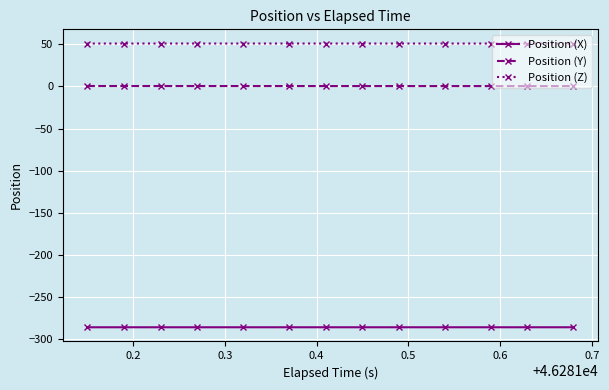

How many data points does each series have?

13